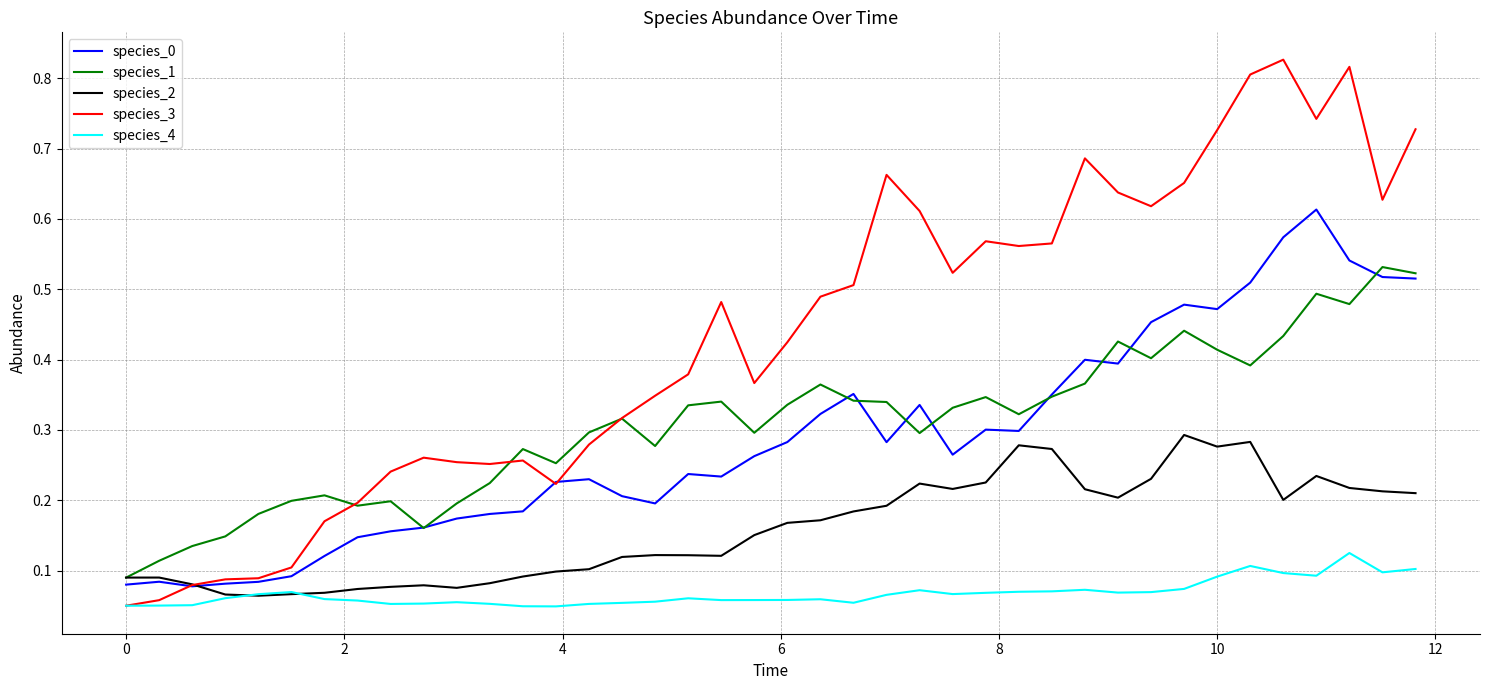

Count the number of data series in this chart.

5